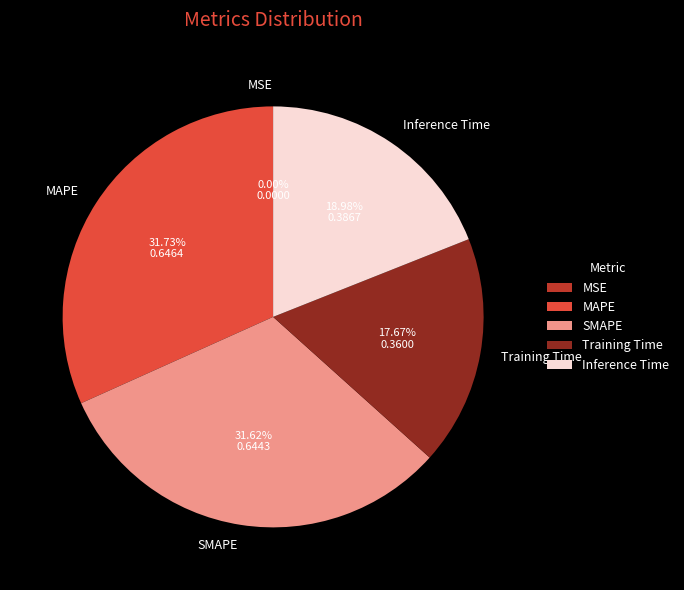

Is there any slice that represents more than half of the pie?

No